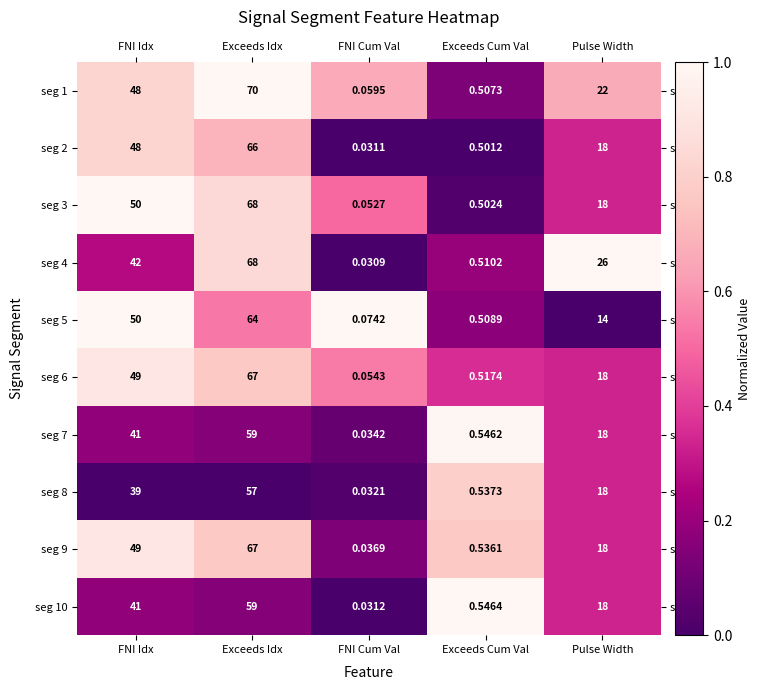

List the labels in order of seg 4 value, smallest first.

FNI Cum Val, Exceeds Cum Val, Pulse Width, FNI Idx, Exceeds Idx